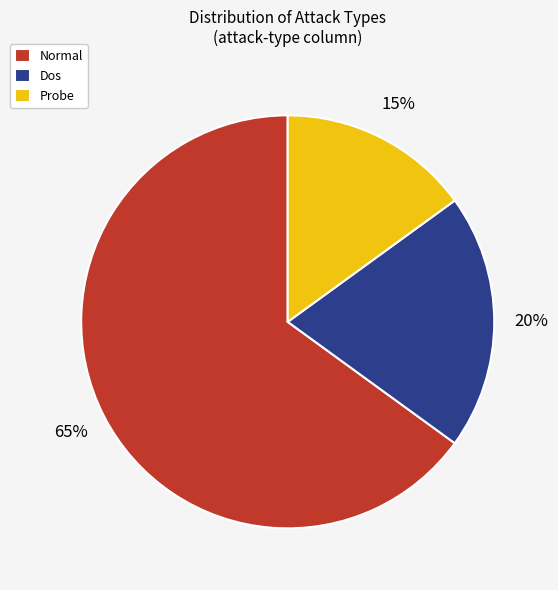

Is the sum of Dos and Probe greater than half?

No